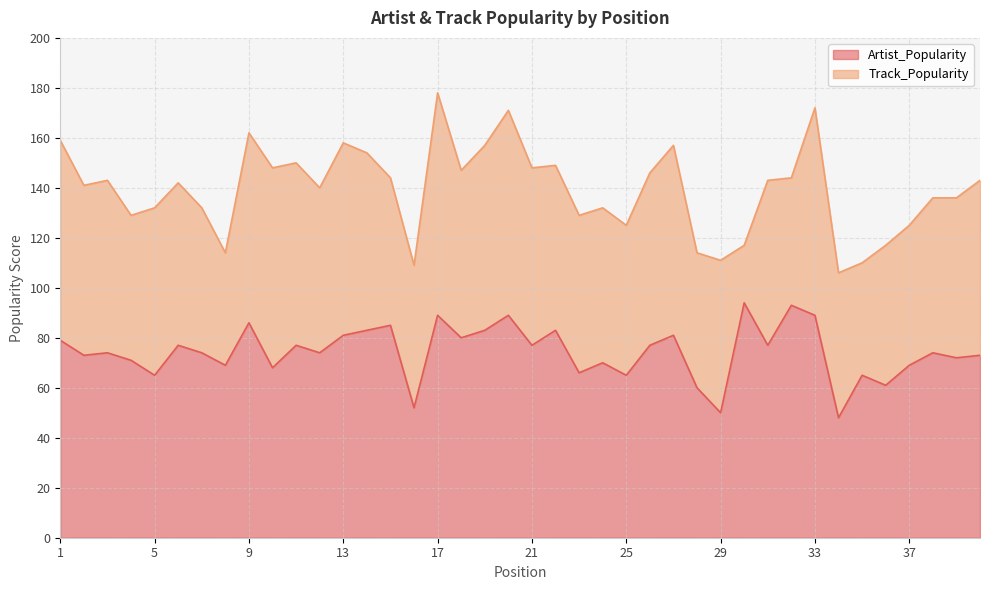

How many data points are above 74?

19